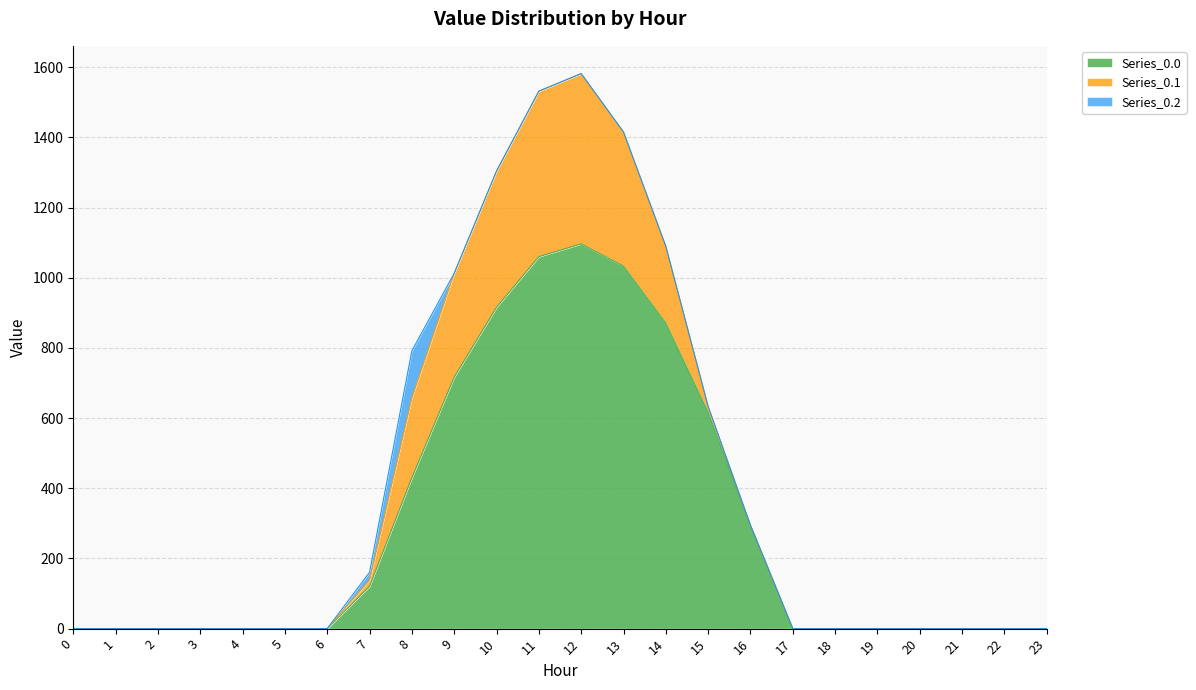

What are all the series names shown in the legend?

Series_0.0, Series_0.1, Series_0.2